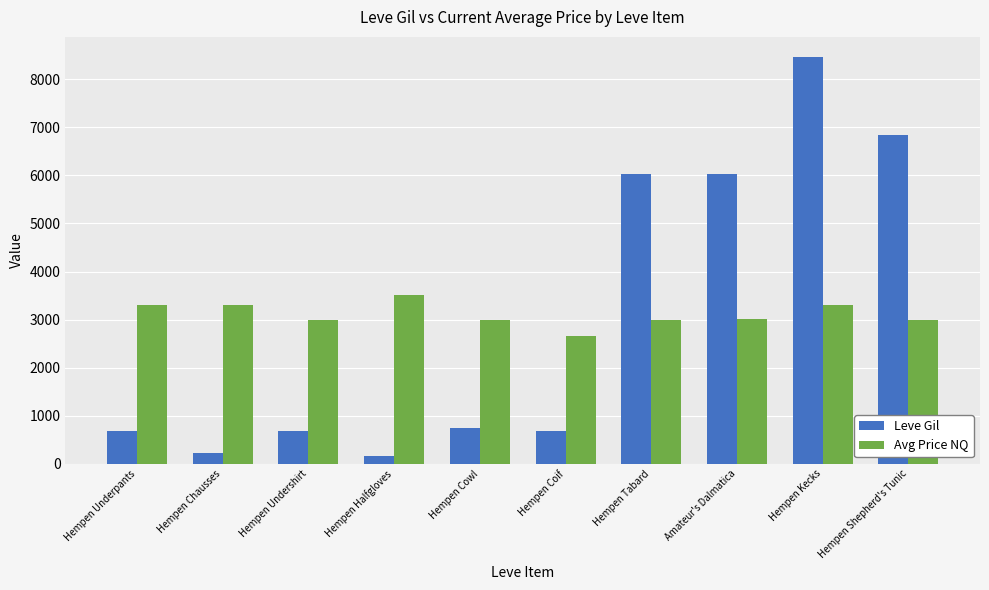

How many groups of bars are there?

10